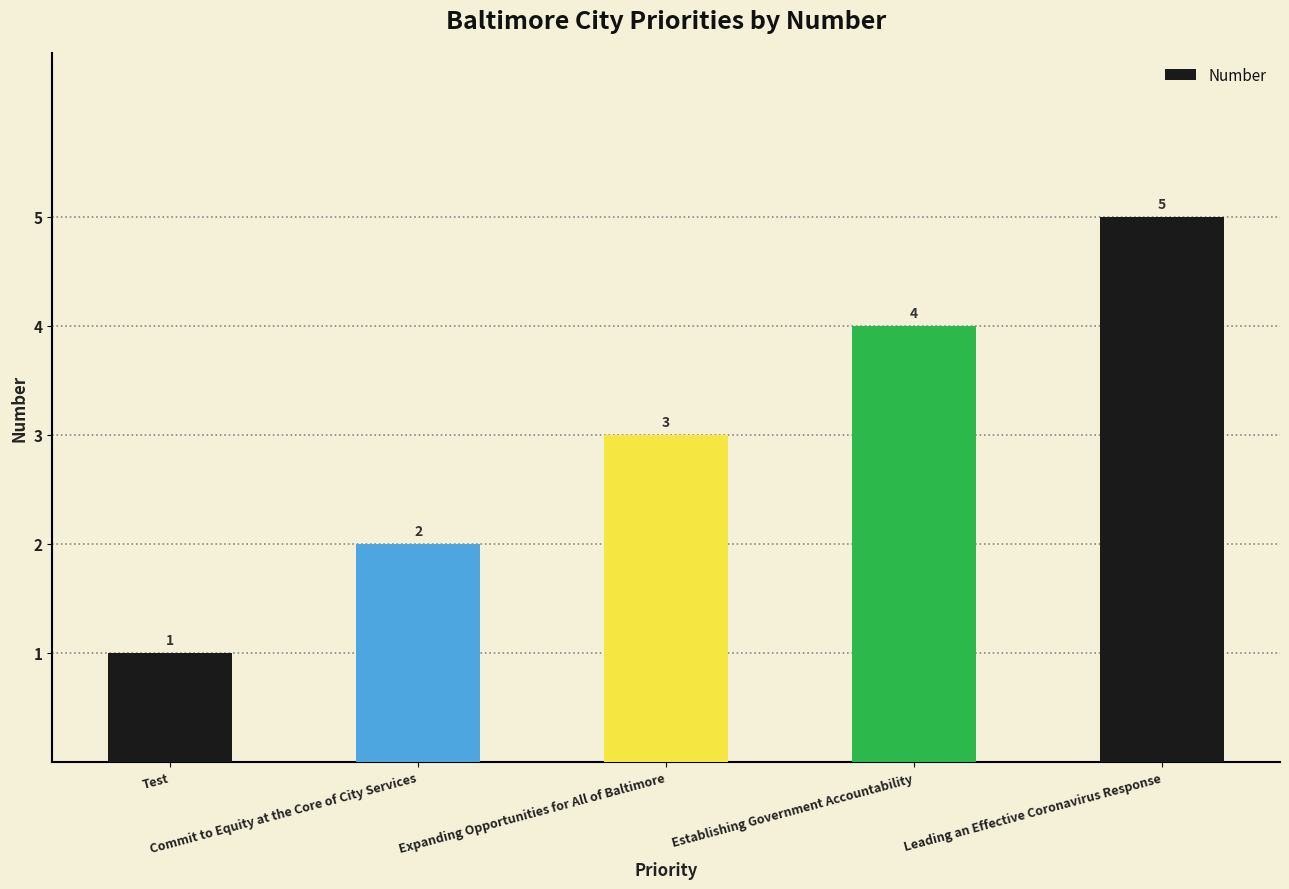

How many bars are there in total?

5